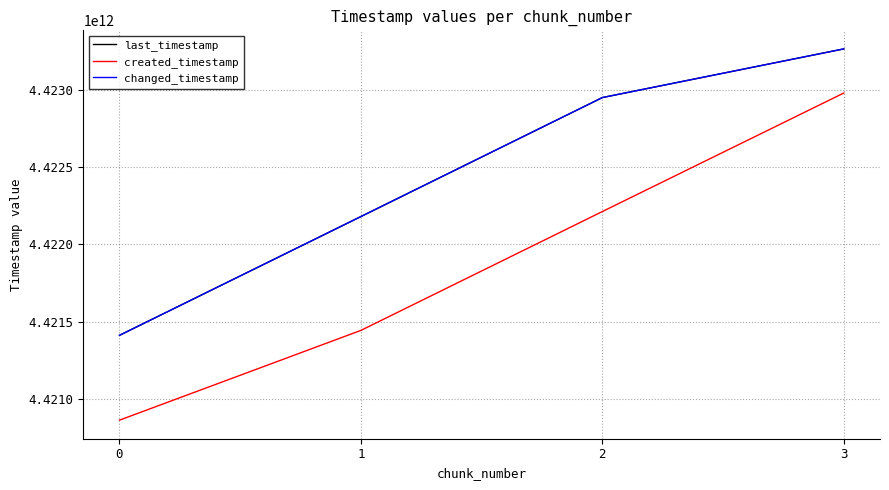

Rank the series at 2 from lowest to highest value.

created_timestamp, last_timestamp, changed_timestamp